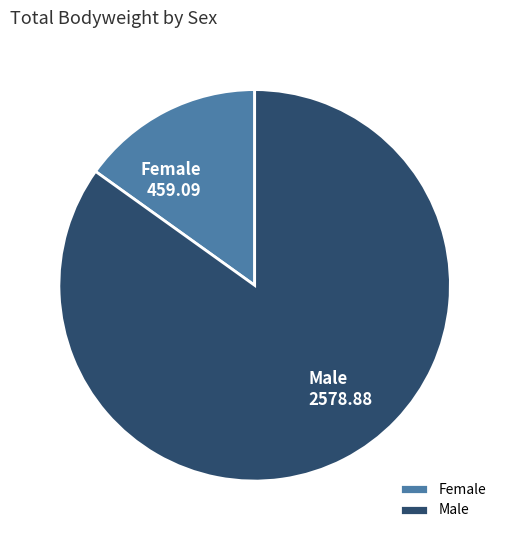

Combined, do Female and Male account for over 50%?

Yes